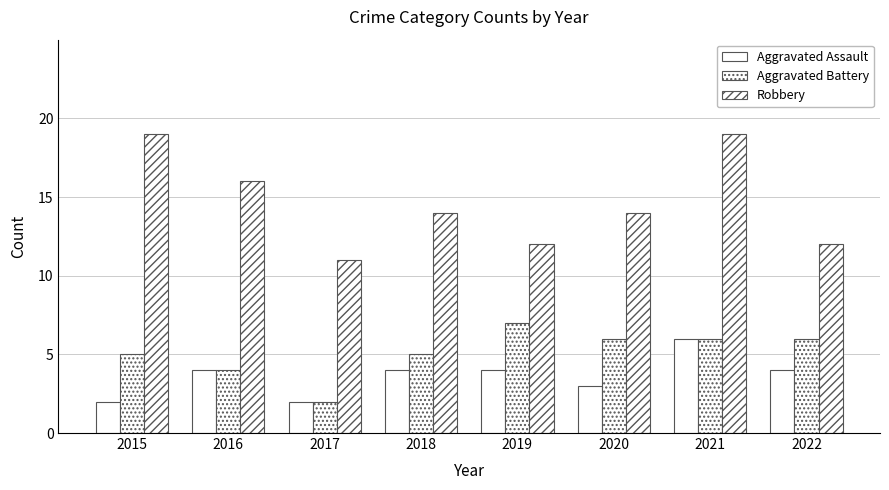

What is the total value across all series at 2015?

26